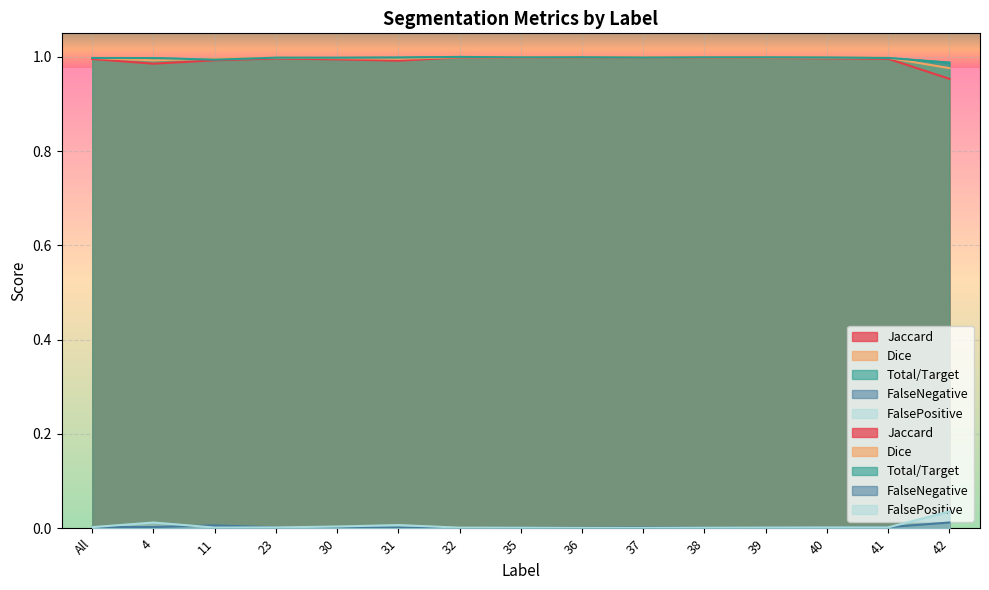

At how many categories does at least one series exceed 0?

15